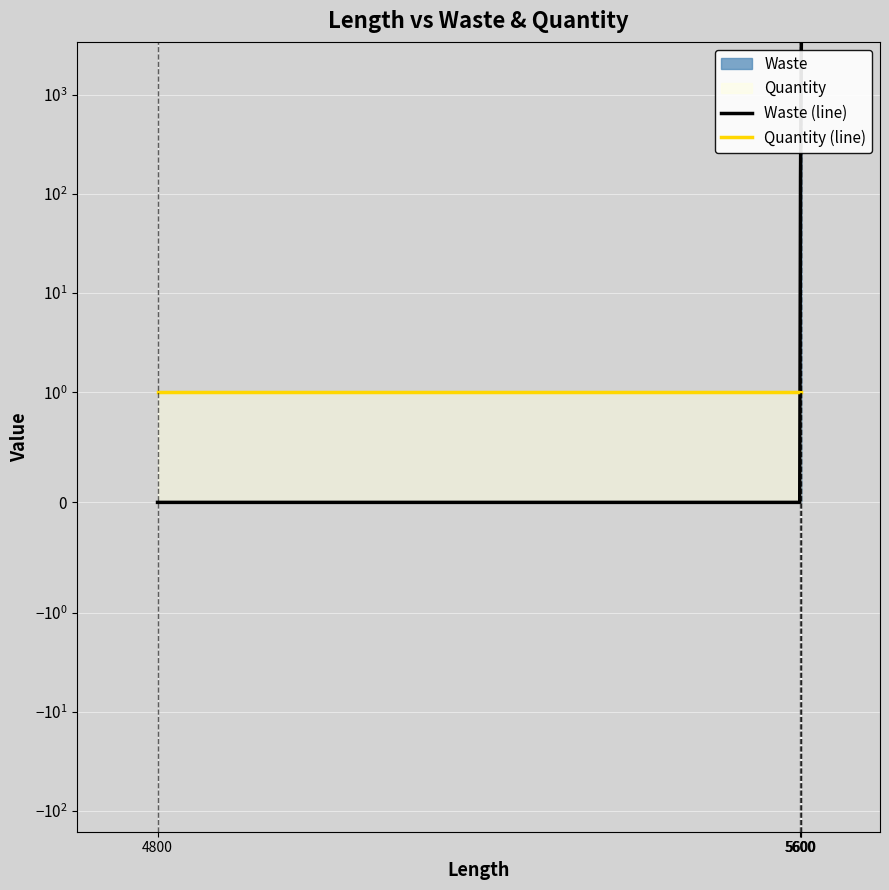

Reading left to right, extract all data points from this chart.

Waste (line): 4800=0	5600=0	5600=150	5600=3240
Quantity (line): 4800=1	5600=1	5600=1	5600=1